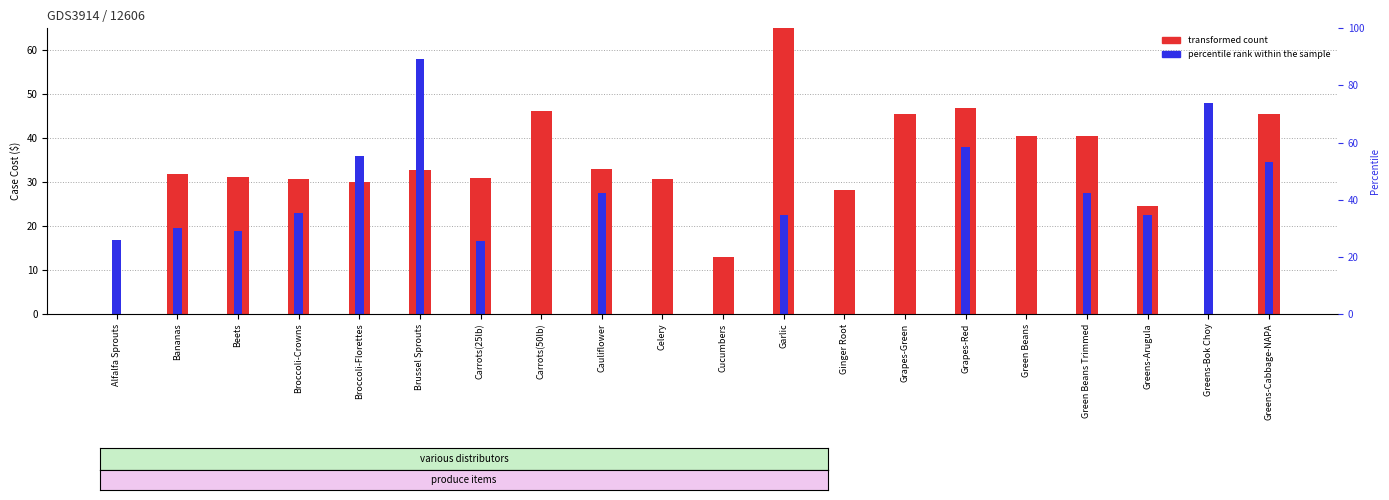

Which category has the lowest value across all series?

Alfalfa Sprouts